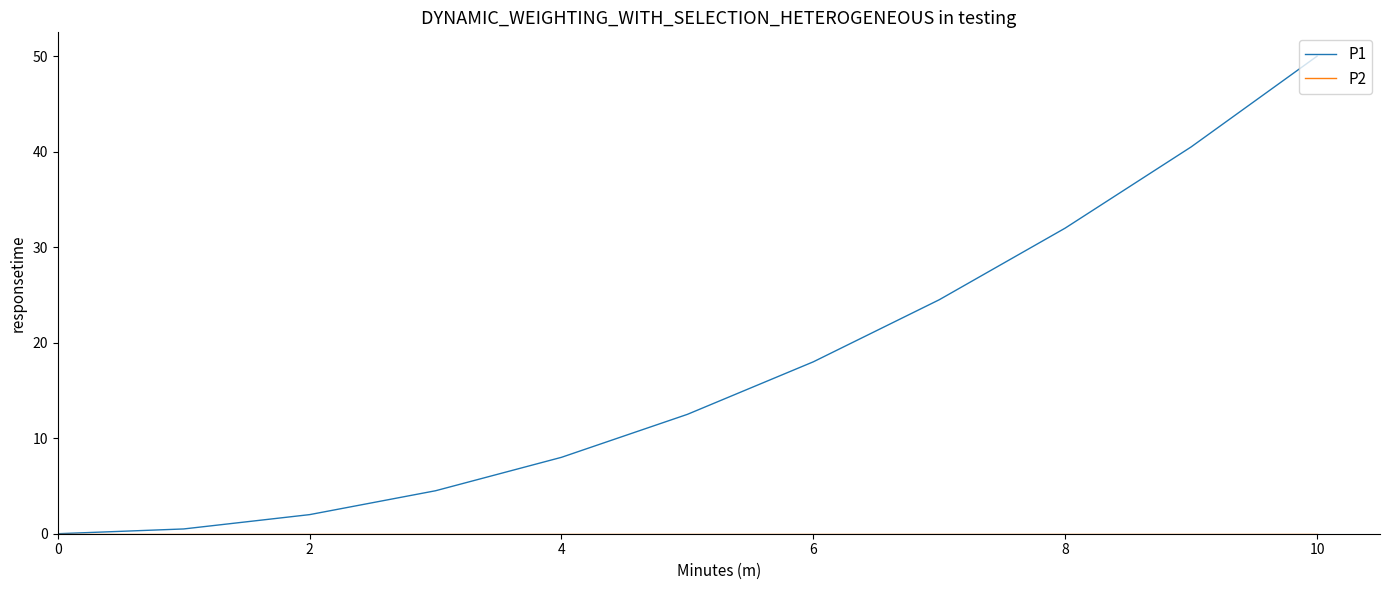

Which series has the largest range (max minus min)?

P1